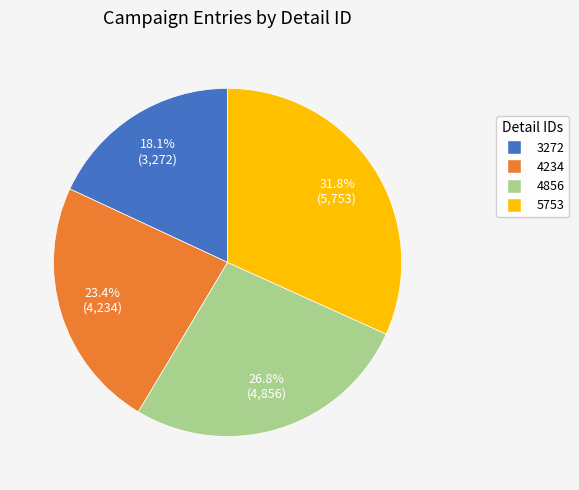

What percentage is the 3272 slice, to the nearest percent?

18%